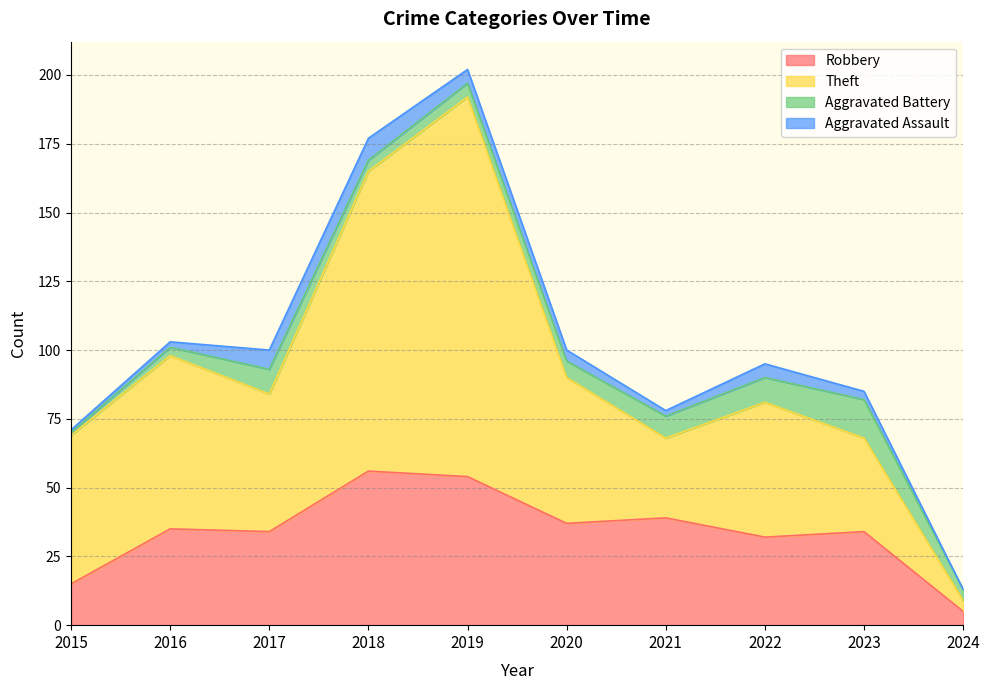

How many interior local valleys does the Robbery series have?

3